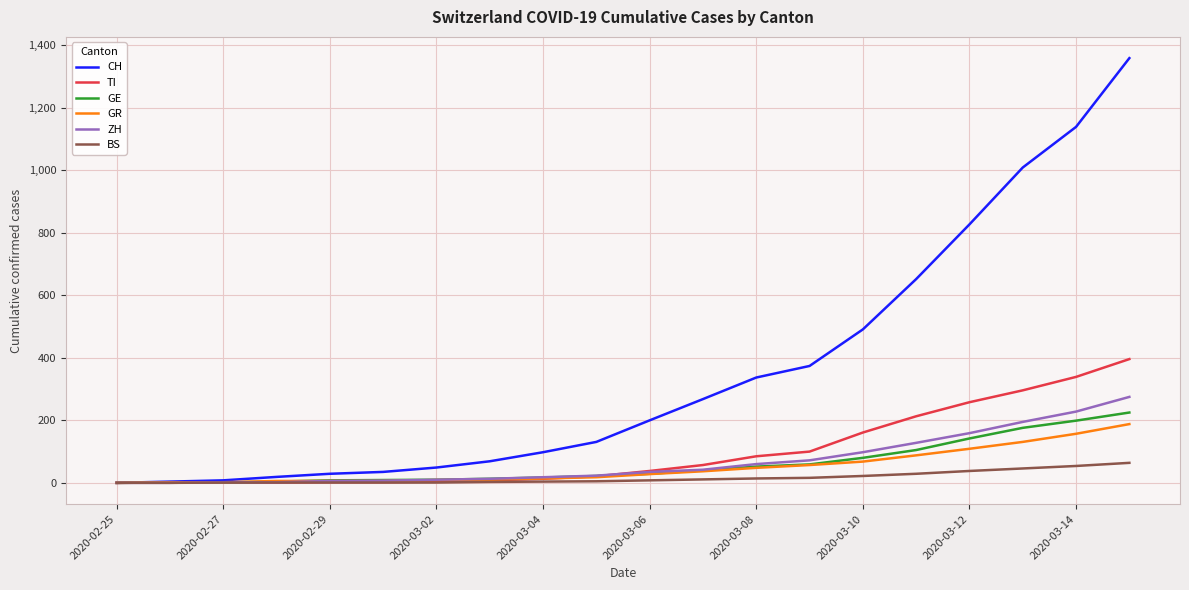

What is the difference between the second highest and second lowest values in the GE series?

198